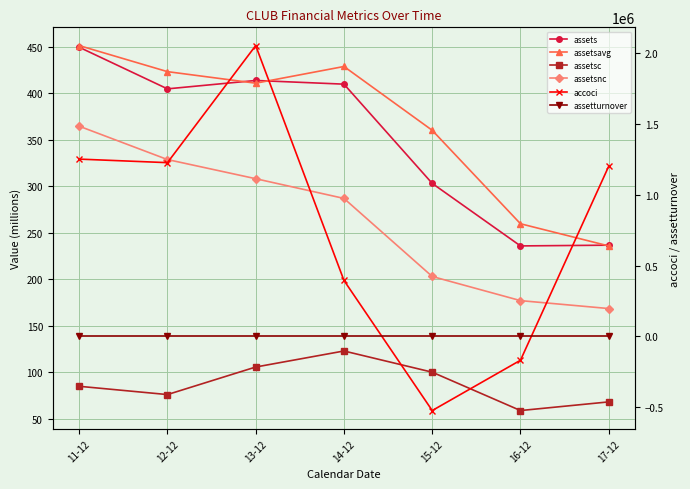

What is the spread (max minus min) of values at 12-12?

1225998.9